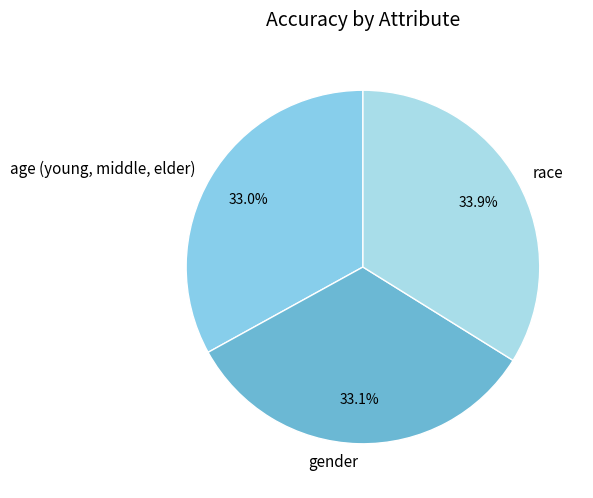

Which has a higher value, gender or race?

race